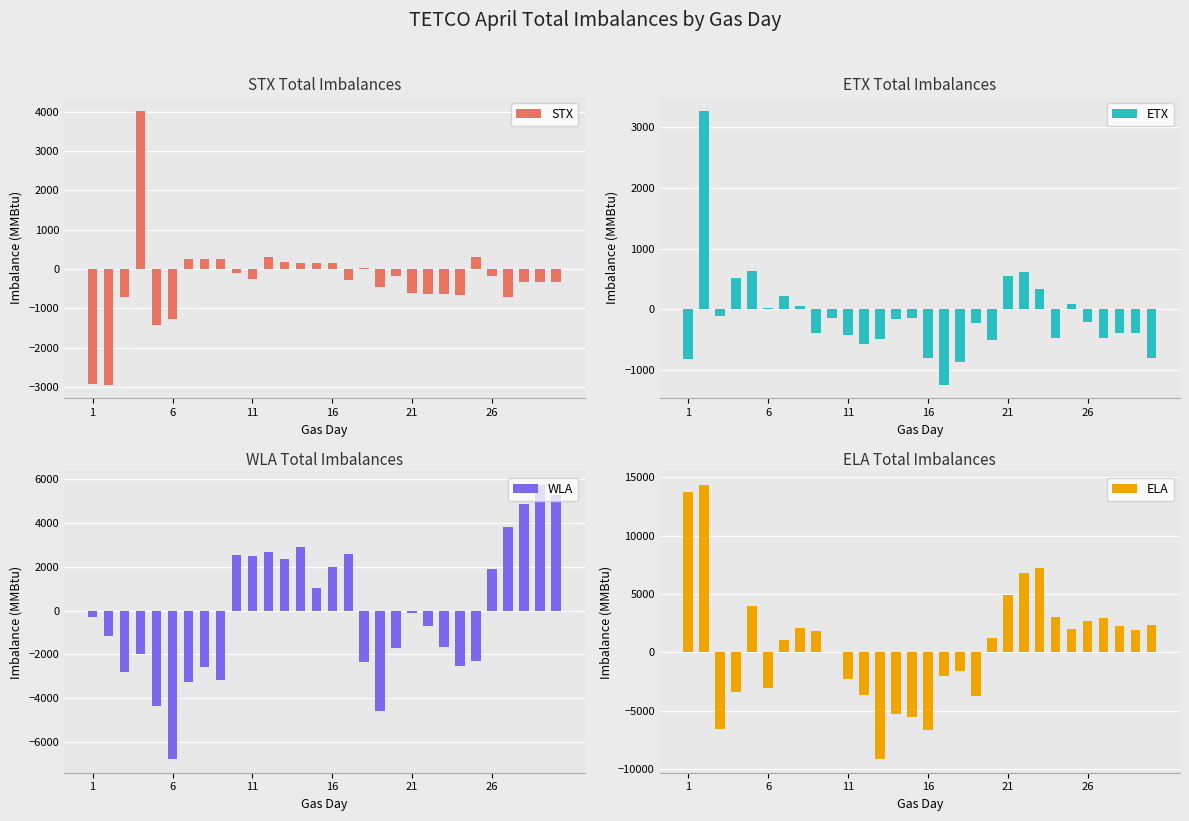

How many groups of bars are there?

30